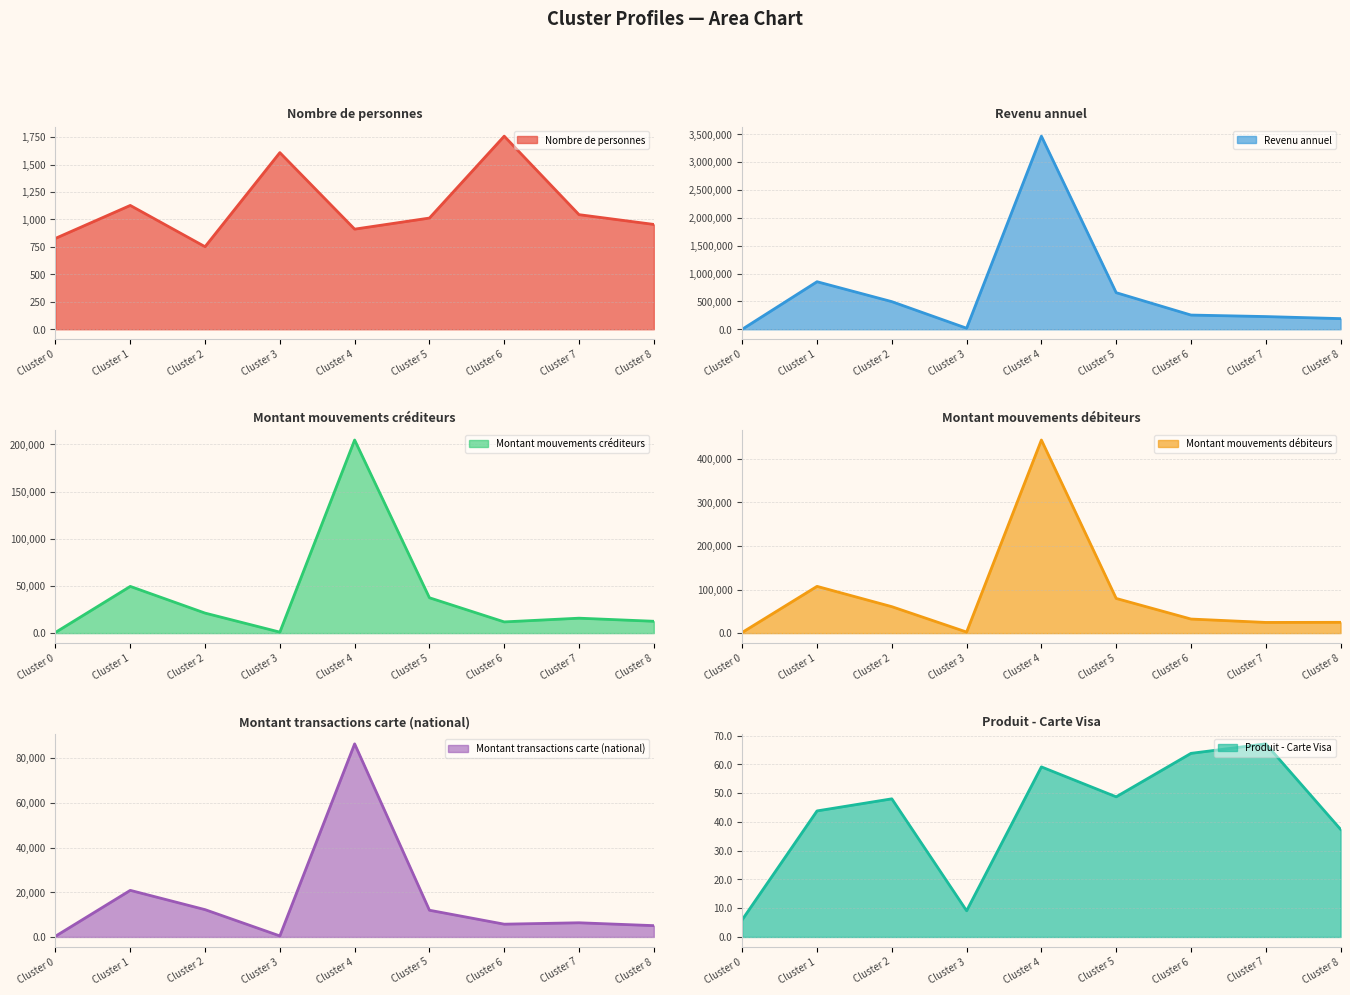

After their last crossing, which series has the higher values: Montant transactions carte (national) or Nombre de personnes?

Montant transactions carte (national)